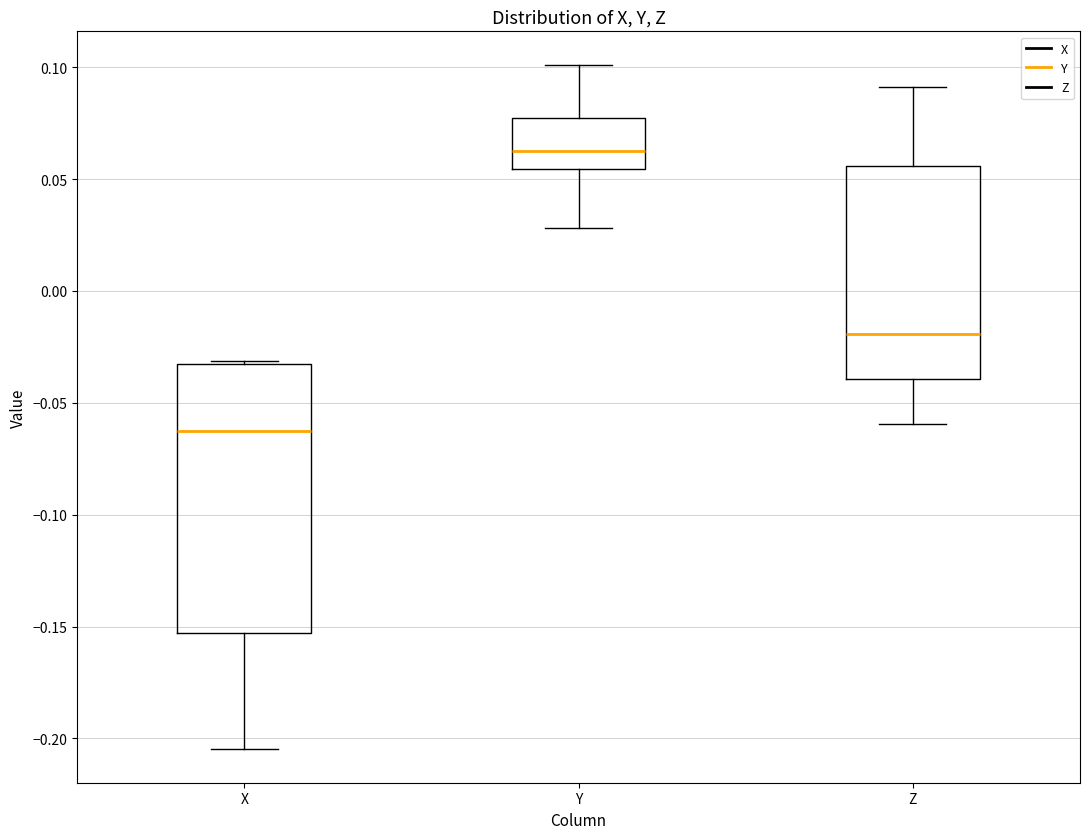

Reading left to right, read every box against the y-axis: the position of its median line, the range the box covers, and the ends of its whiskers. The values are not printed on the chart, so give them approximately, as read against the axis.

X: median -0.065, box -0.155 to -0.035, whiskers -0.205 to -0.030
Y: median 0.060, box 0.055 to 0.075, whiskers 0.030 to 0.100
Z: median -0.020, box -0.040 to 0.055, whiskers -0.060 to 0.090